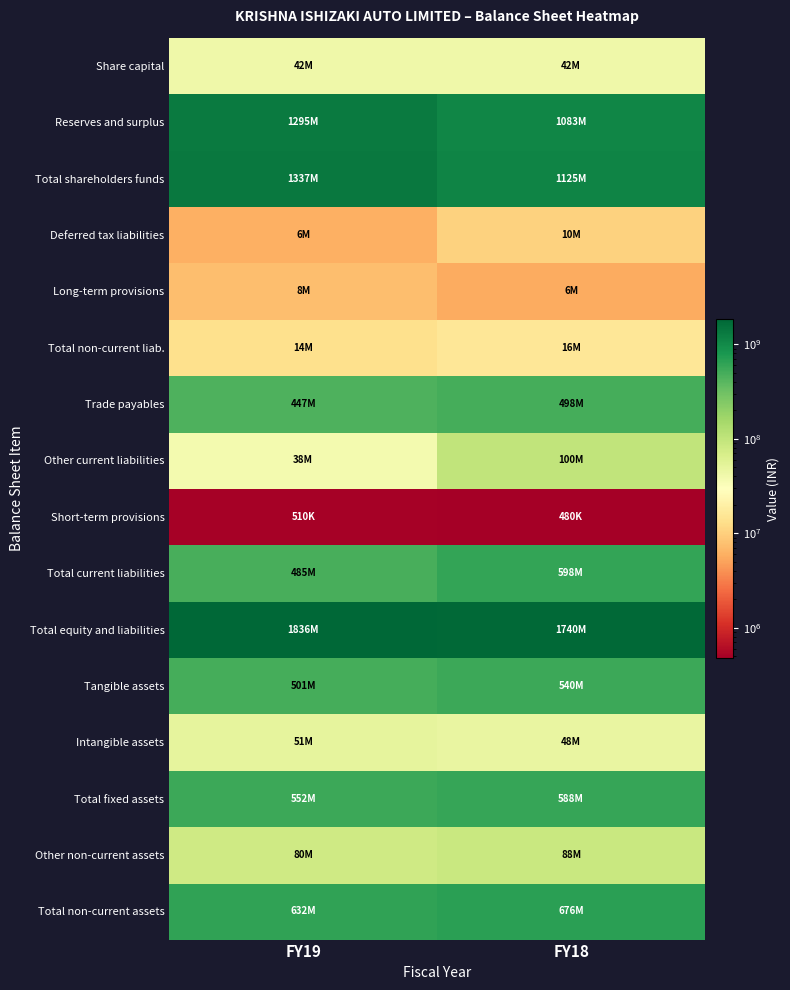

At which category does the chart reach its minimum across all series?

FY18